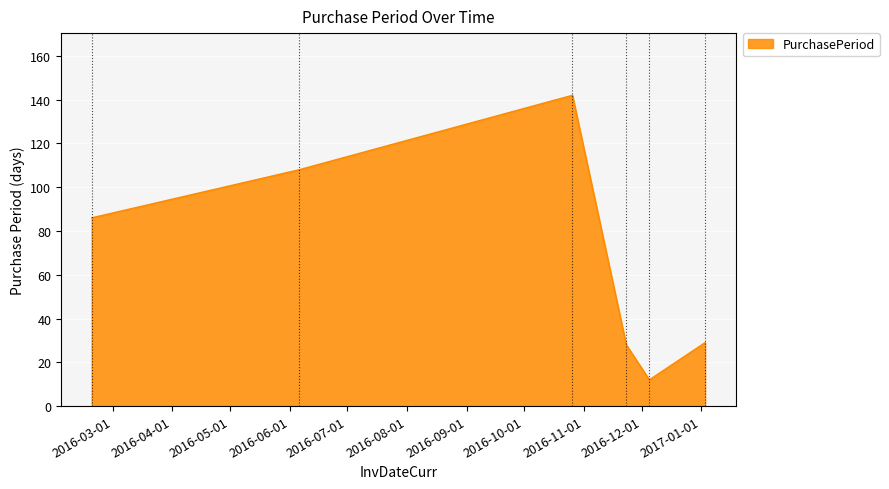

What is the difference between the second highest and second lowest values?

80